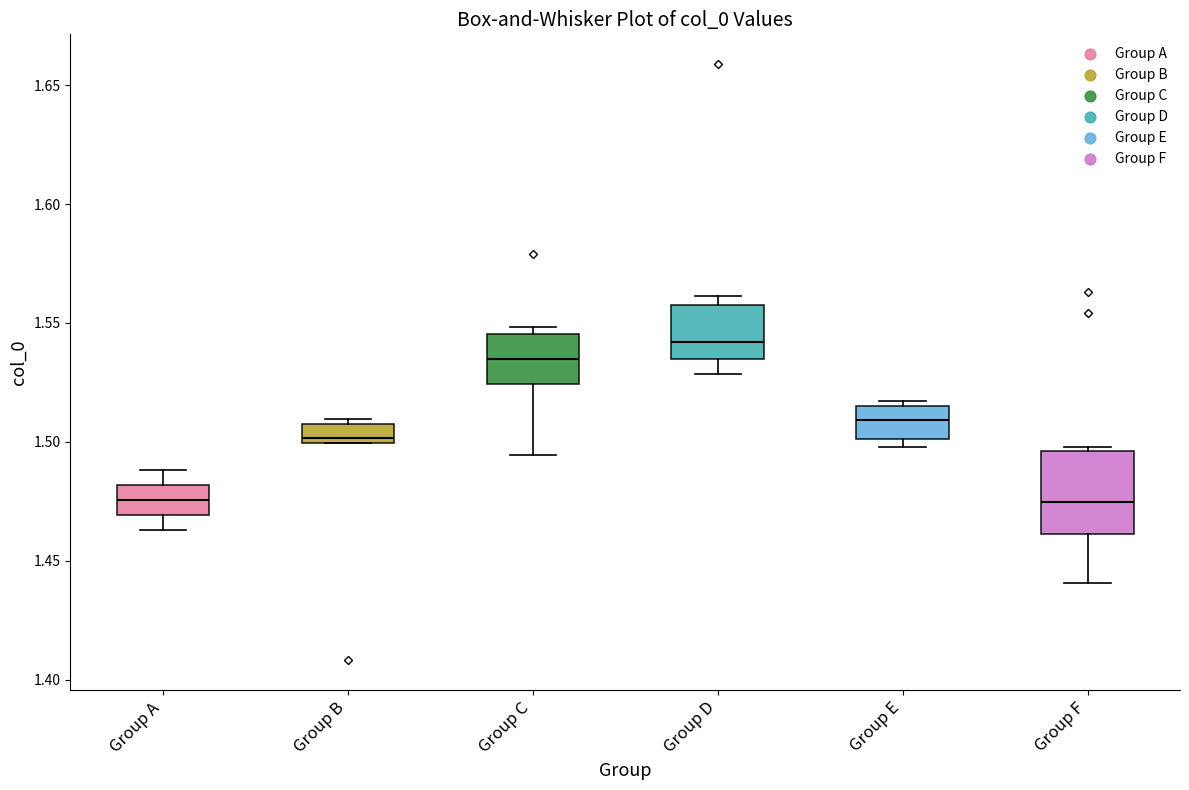

Reading left to right, transcribe this box plot: for each box, give where its median line is, the range the box spans, and where its two whiskers end, as read against the y-axis. The values are not printed on the chart, so give them approximately, as read against the axis.

Group A: median 1.475, box 1.470 to 1.480, whiskers 1.465 to 1.490
Group B: median 1.500 (just above the box's lower edge), box 1.500 to 1.510, whiskers 1.500 to 1.510 (just above the box's upper edge)
Group C: median 1.535, box 1.525 to 1.545, whiskers 1.495 to 1.550
Group D: median 1.540, box 1.535 to 1.560, whiskers 1.530 to 1.560 (just above the box's upper edge)
Group E: median 1.510, box 1.500 to 1.515, whiskers 1.500 (just below the box's lower edge) to 1.515 (just above the box's upper edge)
Group F: median 1.475, box 1.460 to 1.495, whiskers 1.440 to 1.500